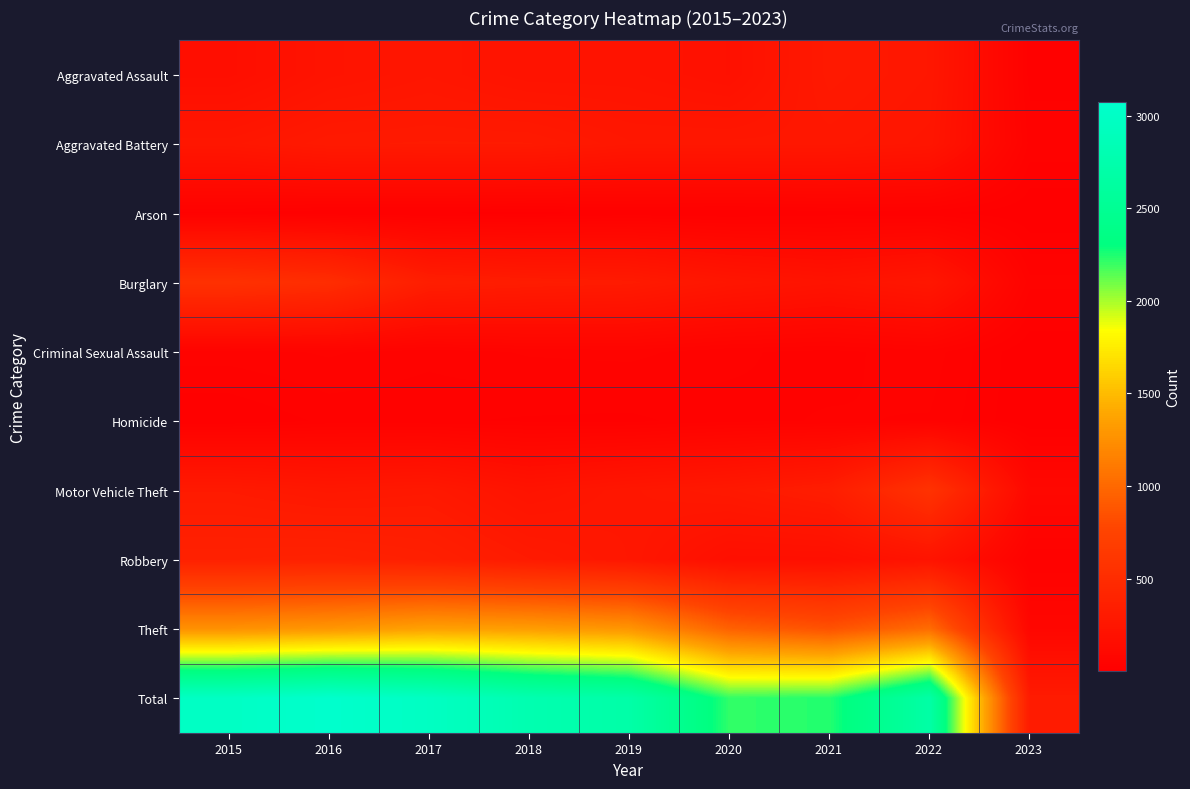

Which series has the largest total across all categories?

Total